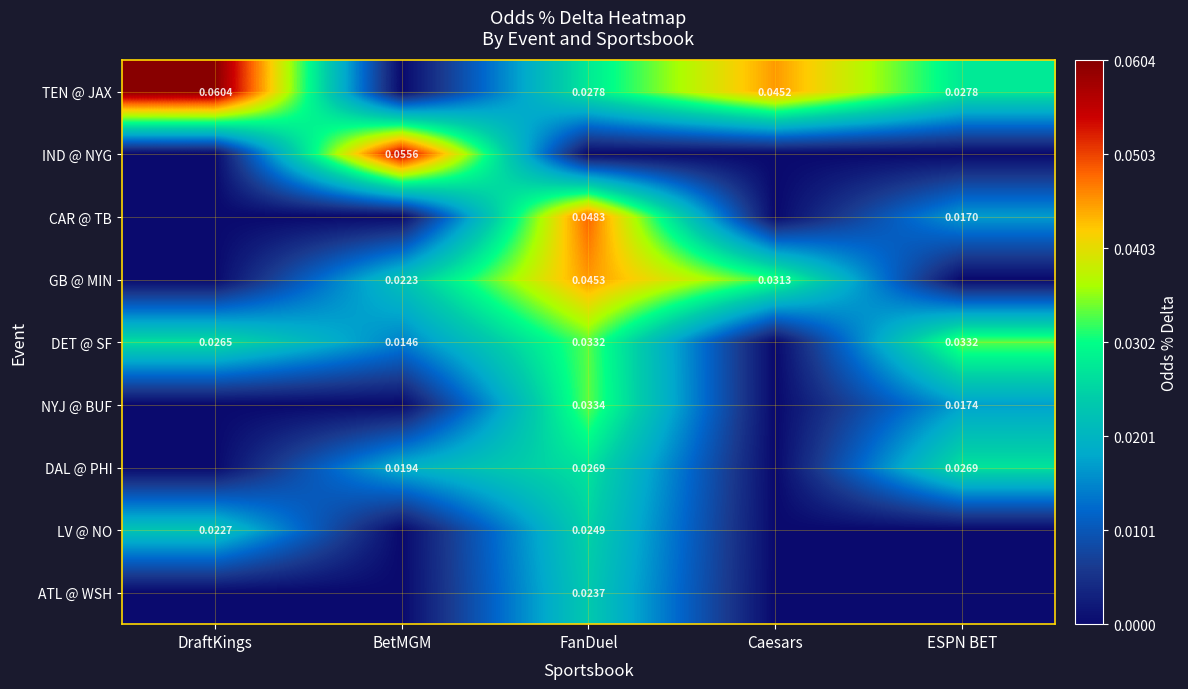

How many values in the NYJ @ BUF series exceed 0?

2